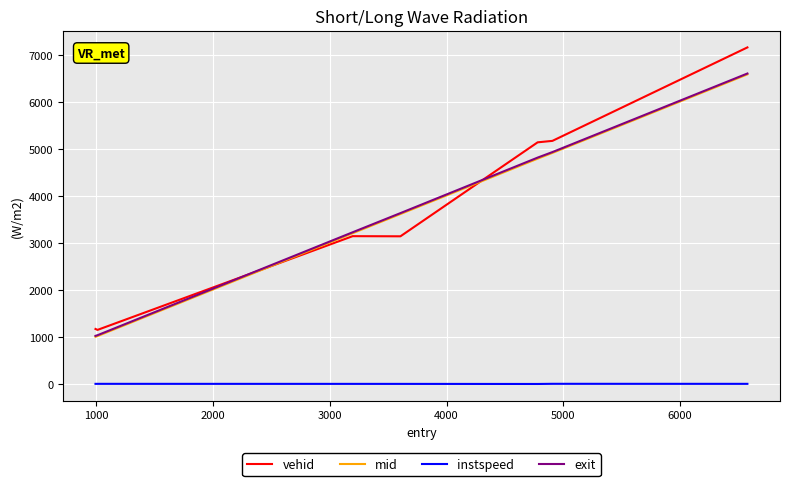

What is the highest value of the exit series?

6611.2